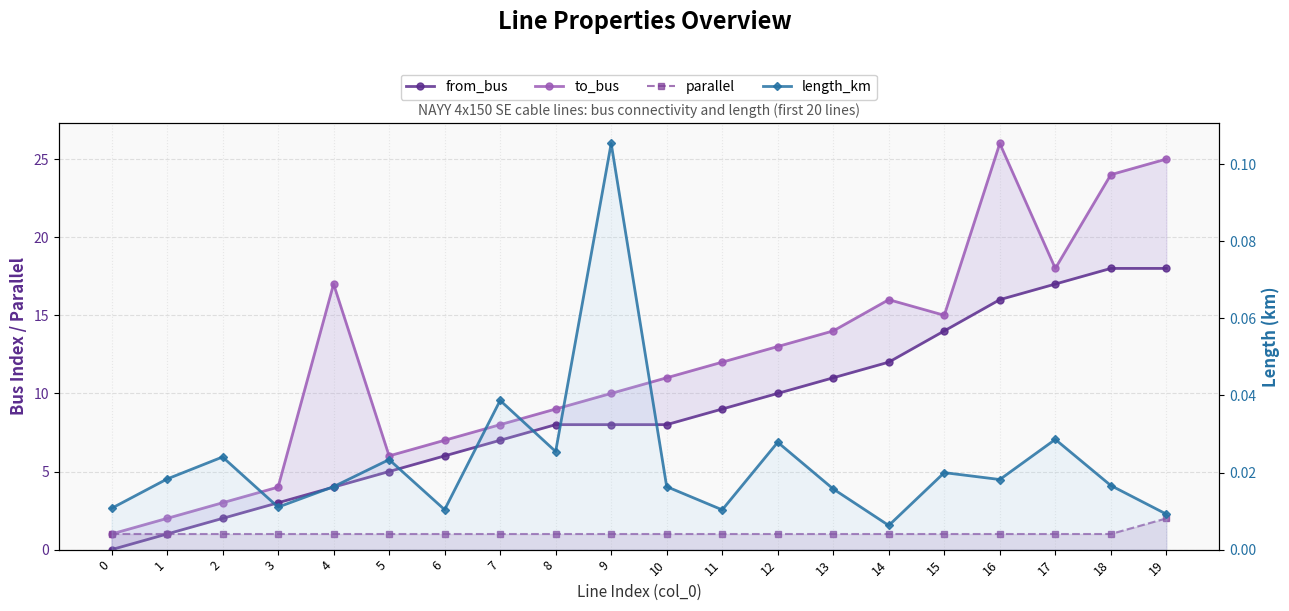

True or false: to_bus and length_km intersect in this chart.

False